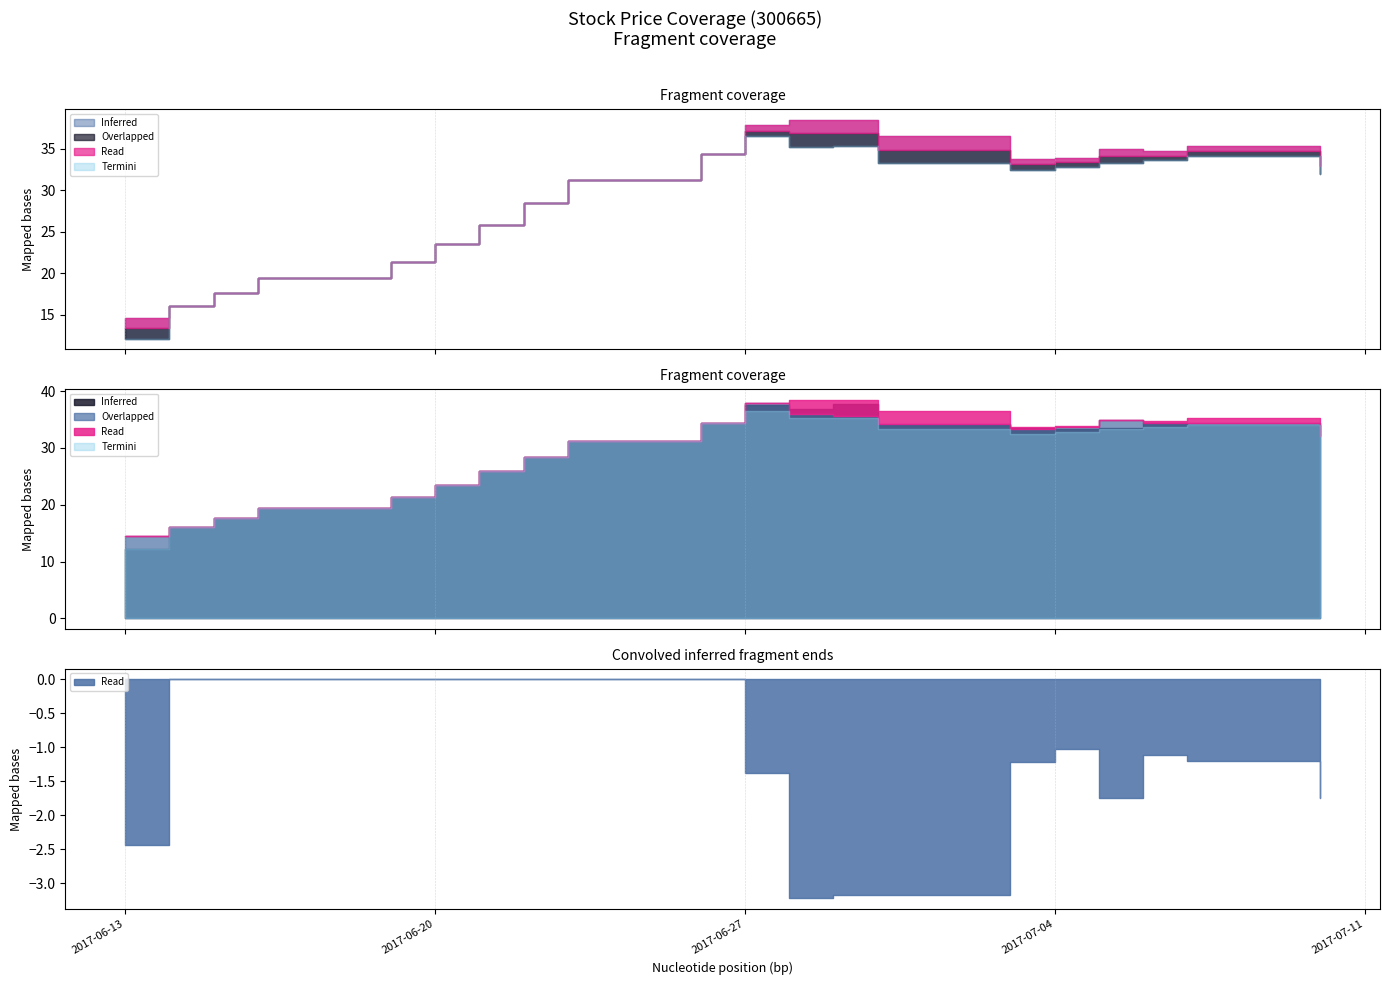

Which label corresponds to the smallest value in the chart?

2017-06-13